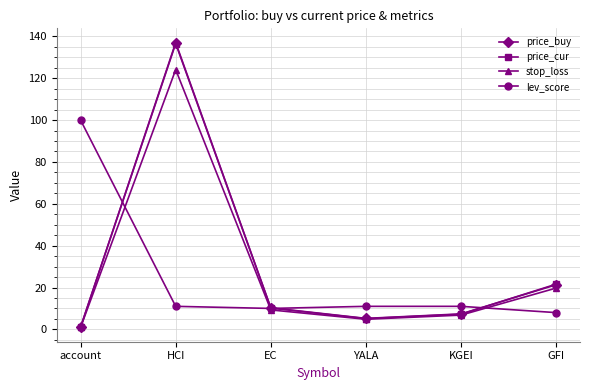

Is it true that lev_score equals 100.0 at account?

True